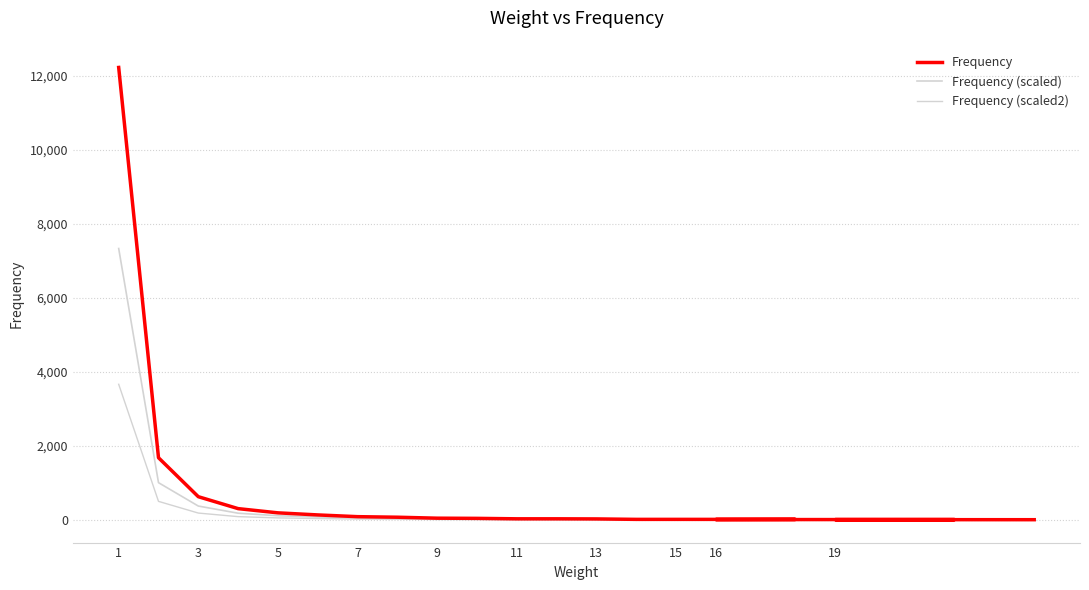

Reading right to left, extract all data points from this chart.

Frequency: 10.0	12.0	13.0	14.0	18.0	19.0	19.0	31.0	34.0	34.0	46.0	51.0	77.0	92.0	139.0	195.0	309.0	631.0	1683.0	12219.0
Frequency (scaled): 6.0	7.2	7.8	8.4	10.8	11.4	11.4	18.6	20.4	20.4	27.6	30.6	46.2	55.2	83.4	117.0	185.4	378.6	1009.8	7331.4
Frequency (scaled2): 3.0	3.6	3.9	4.2	5.4	5.7	5.7	9.3	10.2	10.2	13.8	15.3	23.1	27.6	41.7	58.5	92.7	189.3	504.9	3665.7